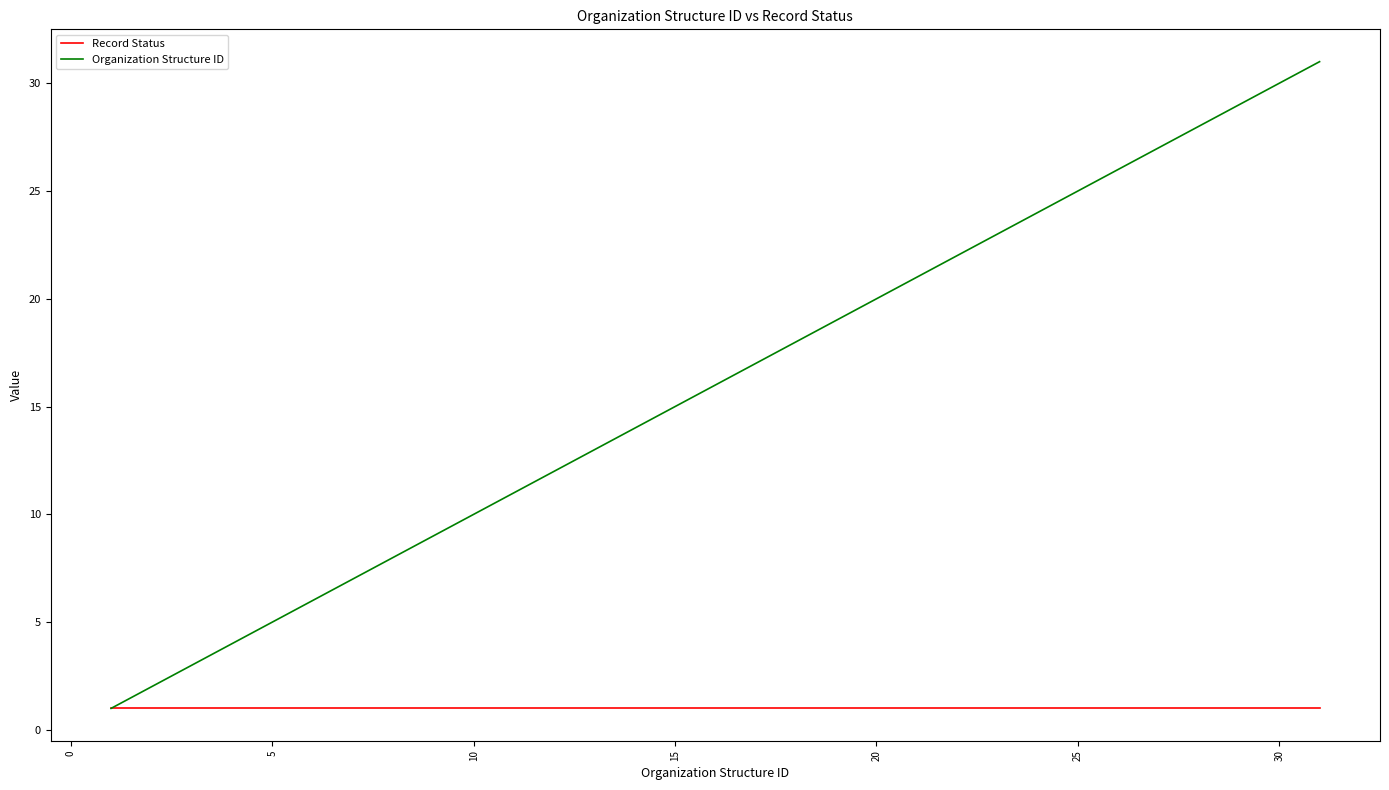

Reading right to left, extract all data points from this chart.

Record Status: 1	1	1	1	1	1	1	1	1	1	1	1	1	1	1	1	1	1	1	1	1	1	1	1	1	1	1	1	1
Organization Structure ID: 31	30	29	28	26	25	24	23	22	21	20	19	18	17	16	15	14	13	12	11	10	9	8	7	6	4	3	2	1